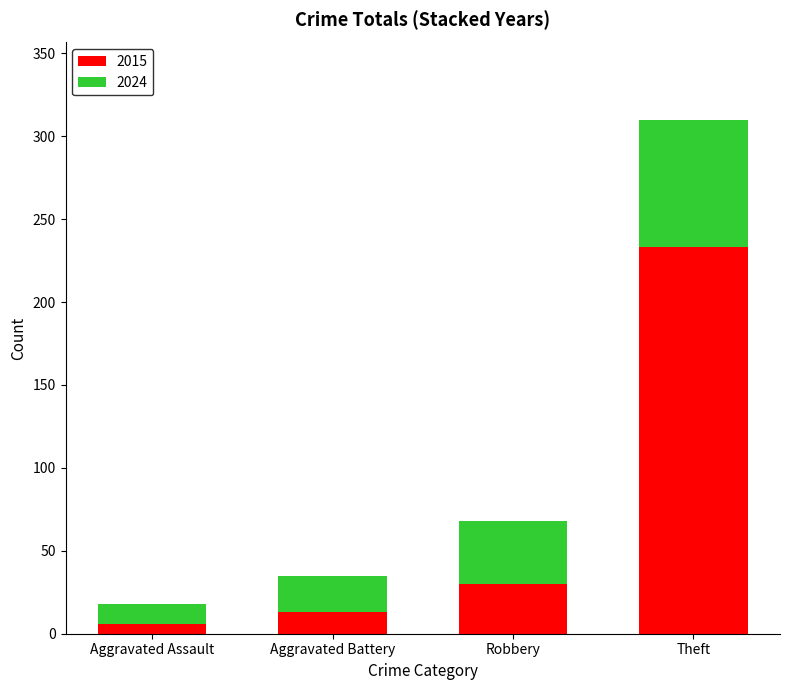

Reading left to right, what are the values for 2015?

Aggravated Assault=6	Aggravated Battery=13	Robbery=30	Theft=233